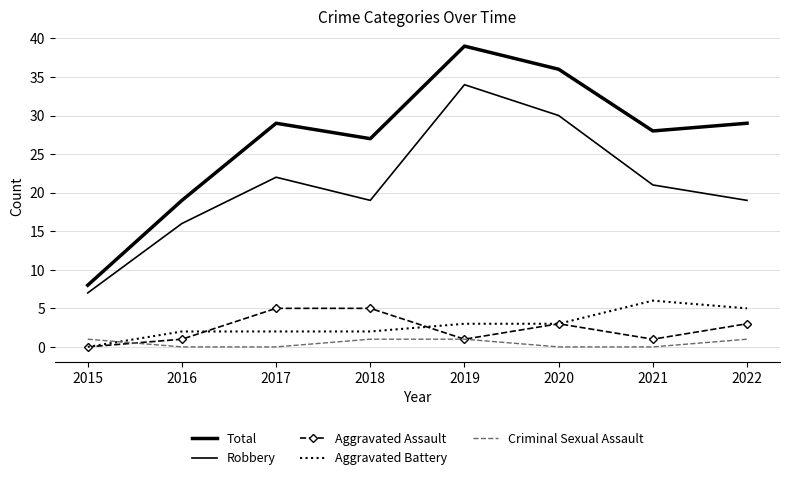

What is the average value of the Robbery series?

21